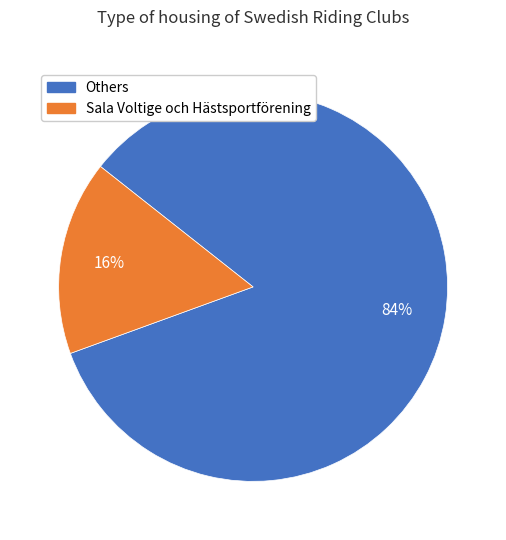

Is Sala Voltige och Hästsportförening the majority of the pie?

No